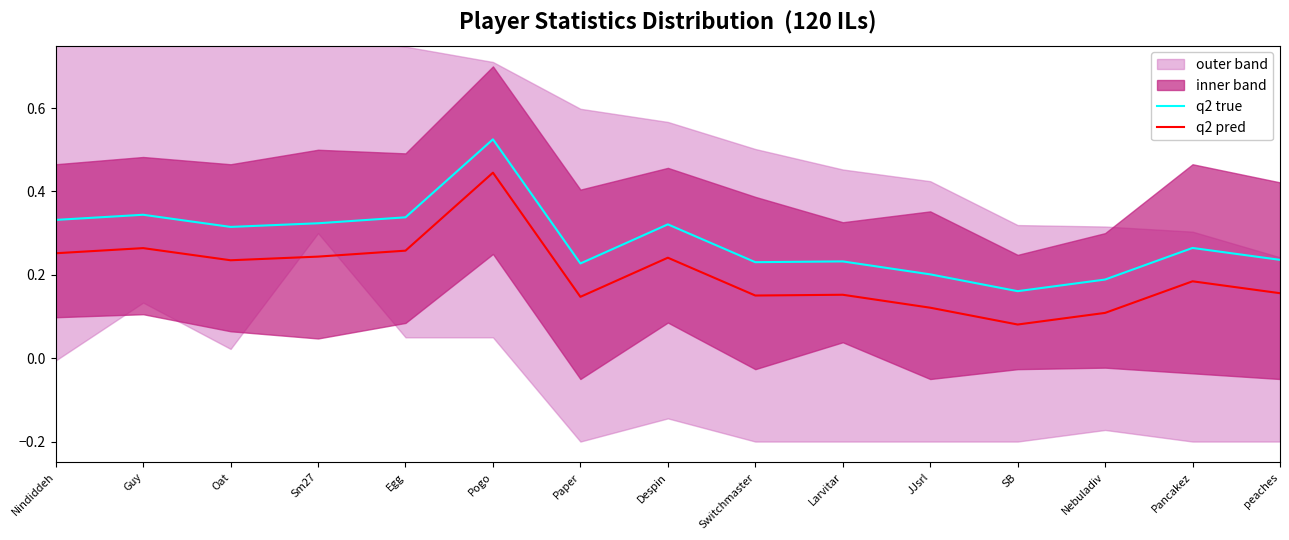

List the labels in order of q2 pred value, smallest first.

SB, Nebuladiv, JJsrl, Paper, Switchmaster, Larvitar, peaches, Pancakez, Oat, Despin, Sm27, Nindiddeh, Egg, Guy, Pogo